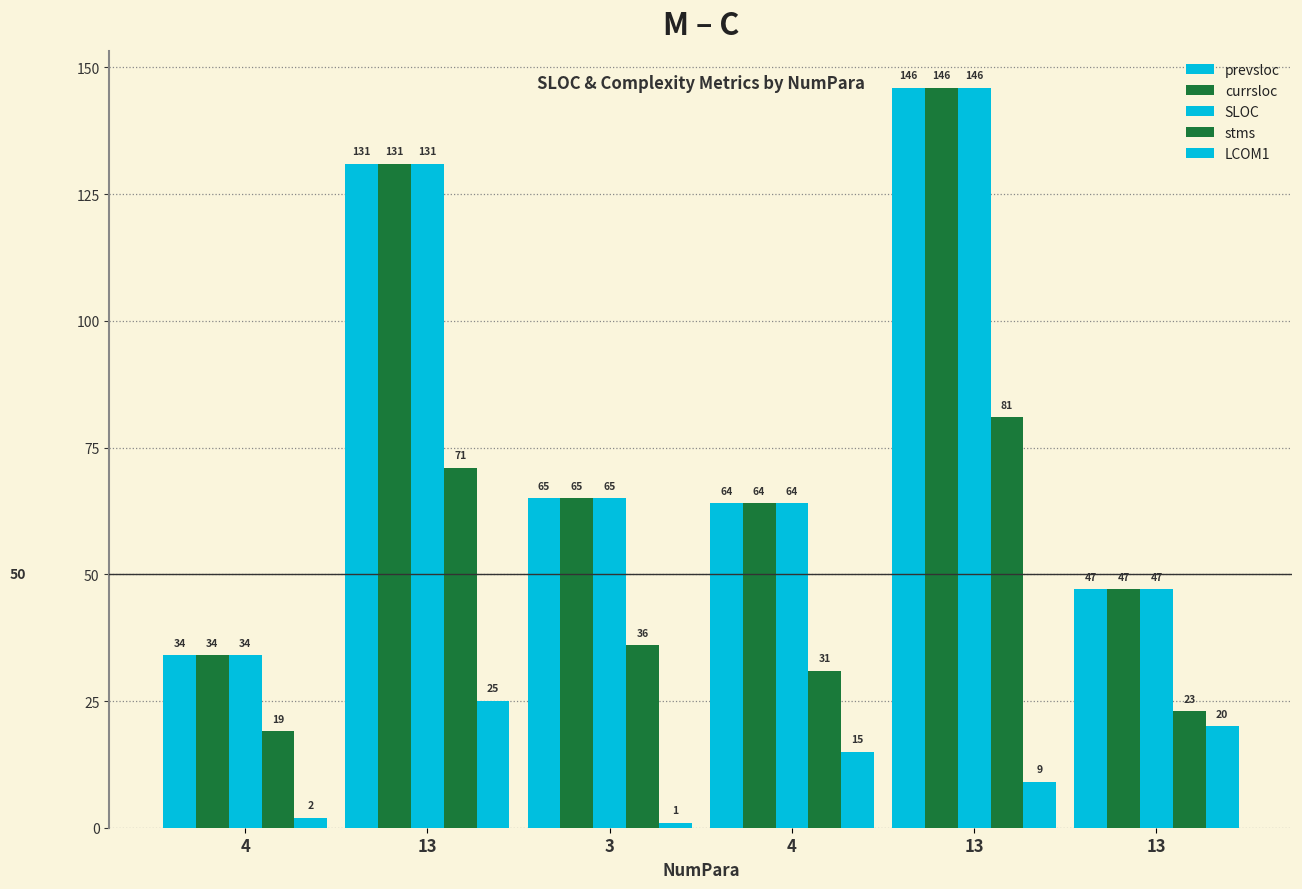

What is the smallest value displayed?

1